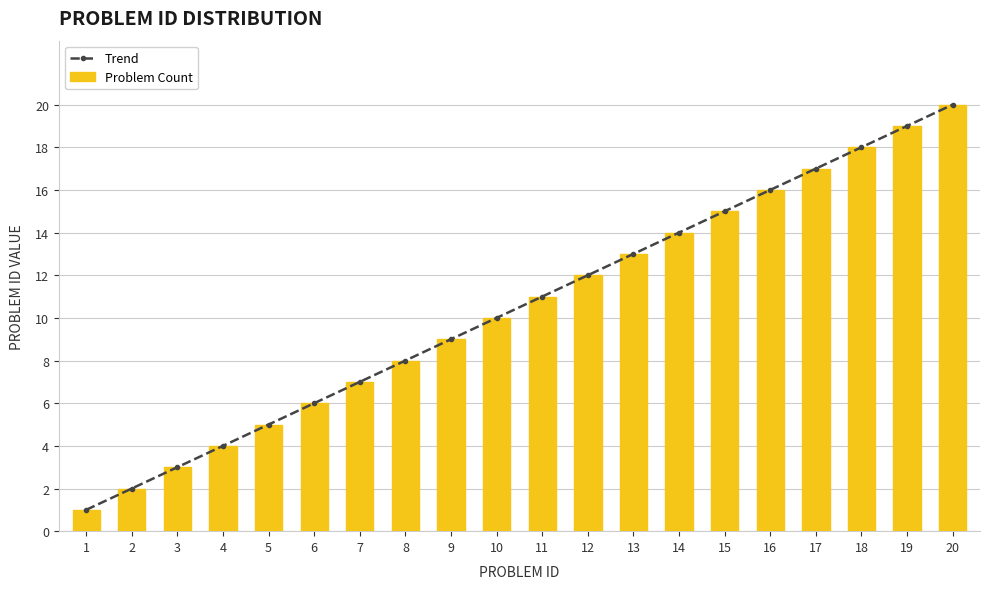

The value of Problem Count at 18 is 28. True or false?

False